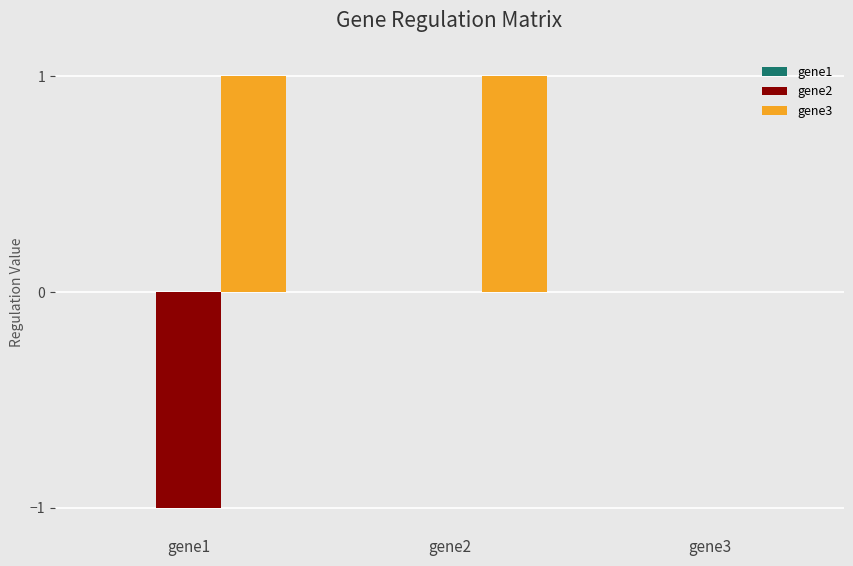

What is the sum of the gene3 values at gene2 and gene3?

1